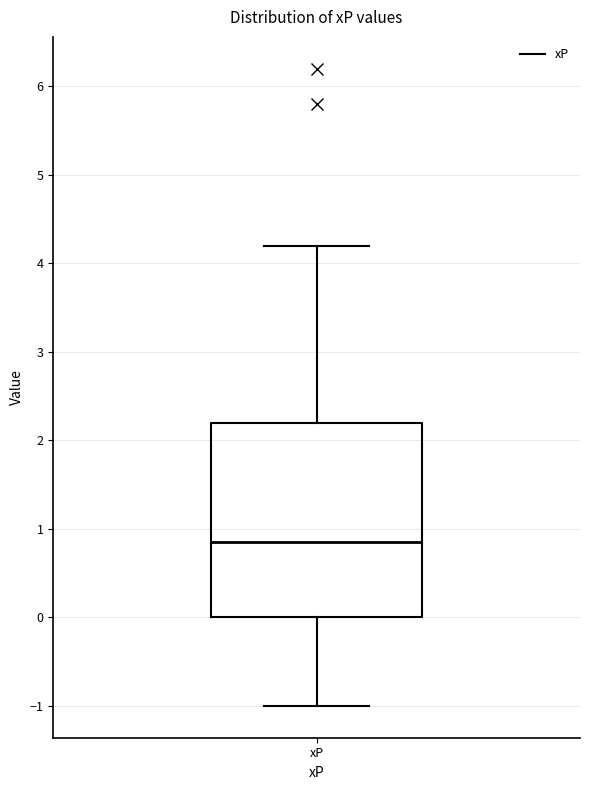

Read this box plot against the y-axis: the position of the median line, the range covered by the box, and the ends of both whiskers. The values are not printed on the chart, so give them approximately, as read against the axis.

median 0.9, box 0.0 to 2.2, whiskers -1.0 to 4.2